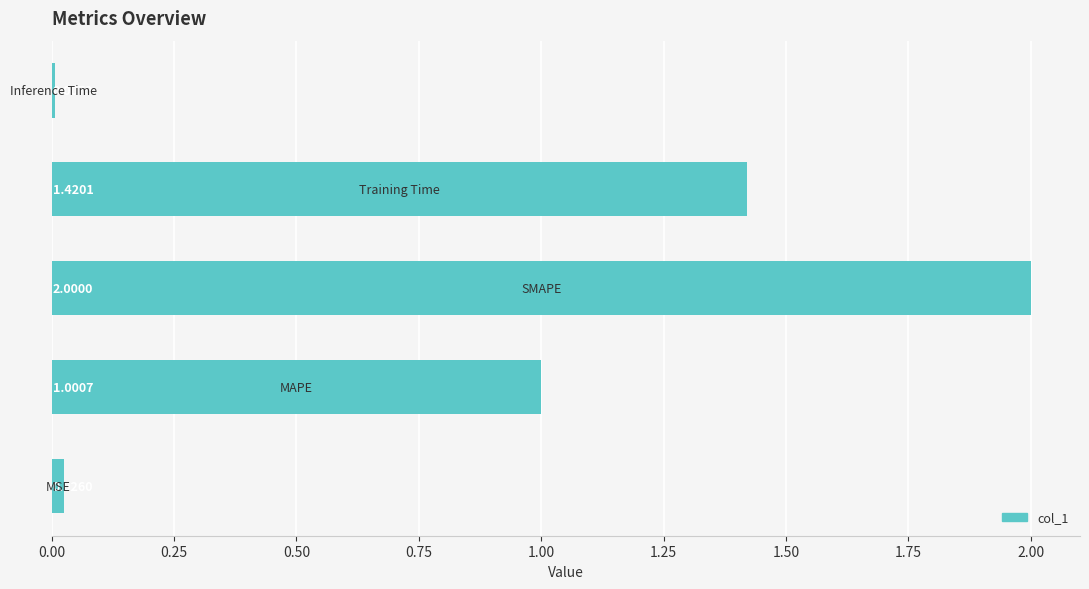

Does the chart contain any negative values?

No